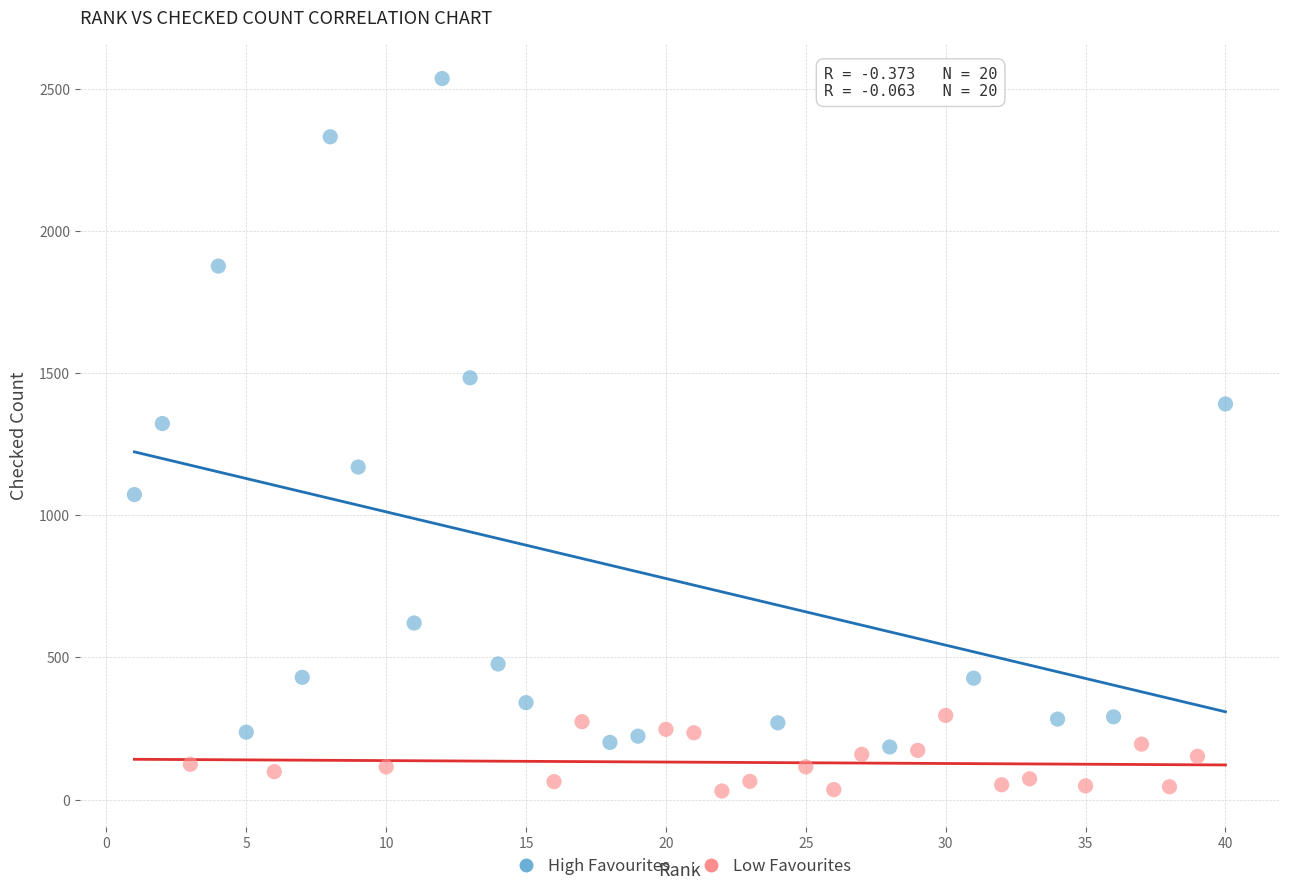

What are all the series names shown in the legend?

High Favourites, Low Favourites